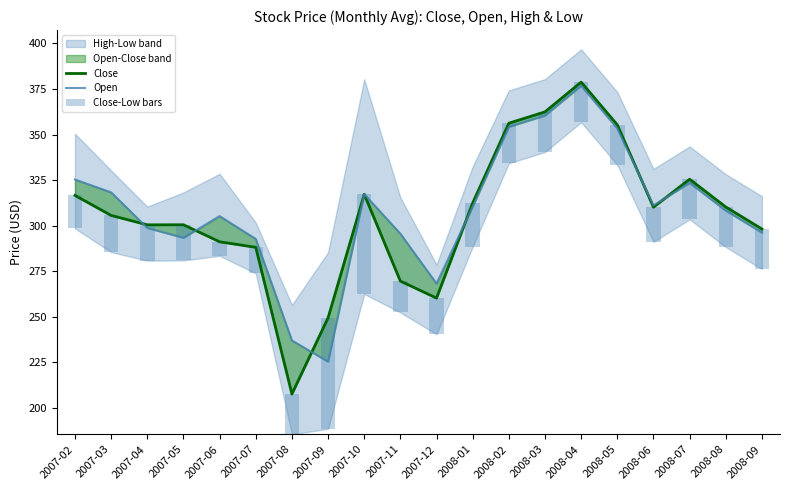

What is the approximate value of Open at 2007-05?

293.3